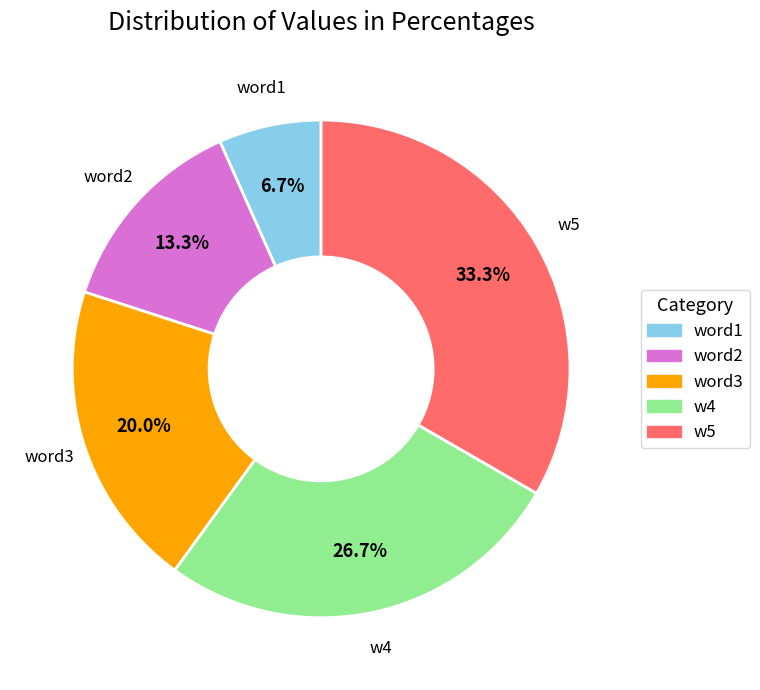

To the nearest percent, what is the combined percentage of w5 and word2?

47%